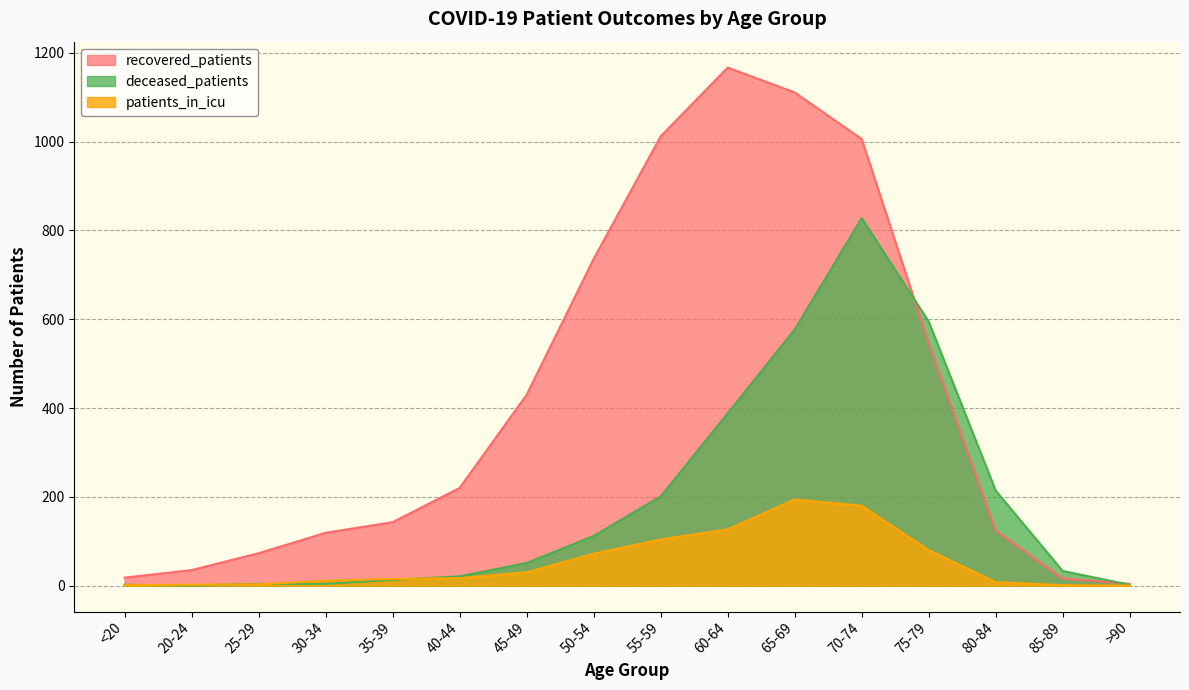

What is the label of the 15th point from the right?

20-24